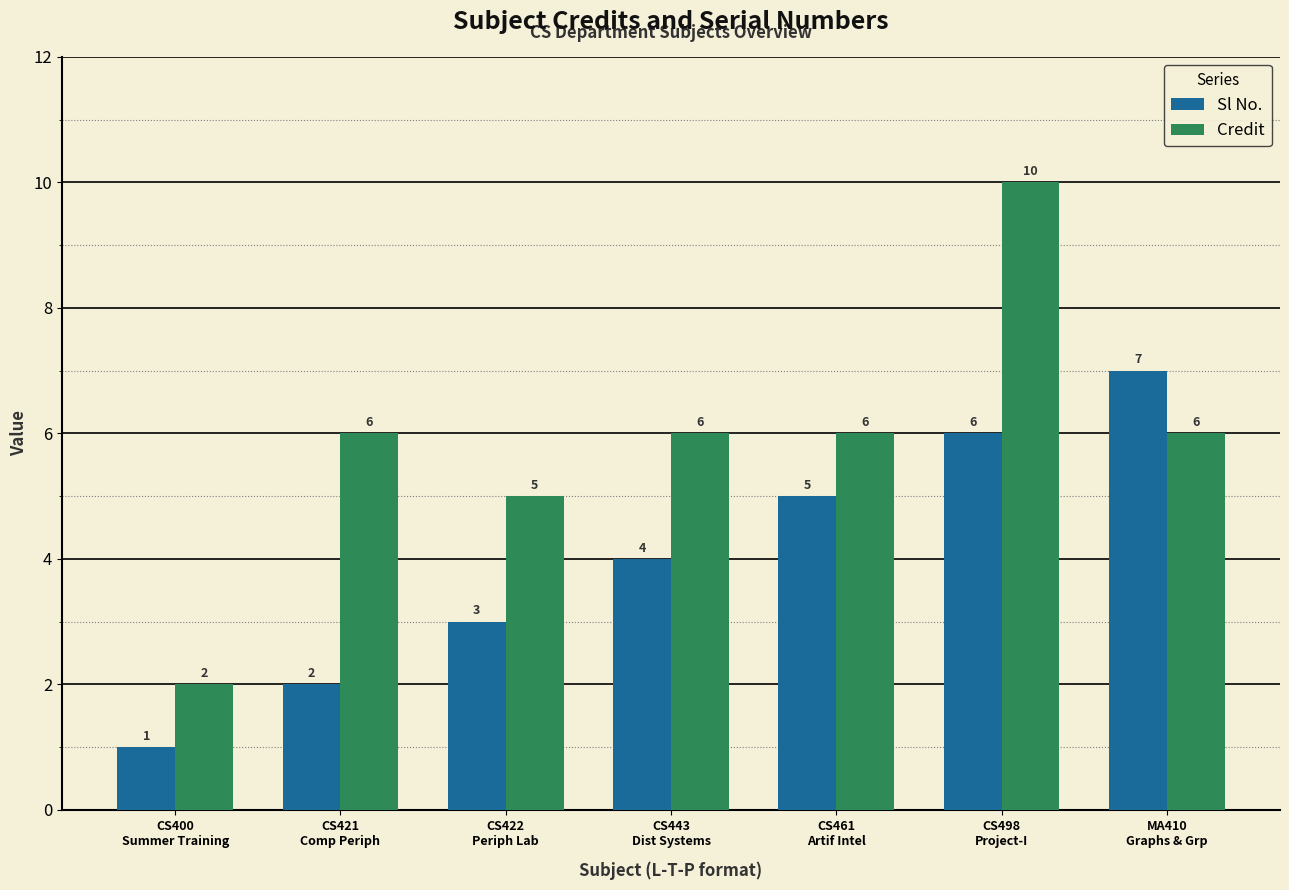

What is the difference between the maximum and minimum values in the Credit series?

8